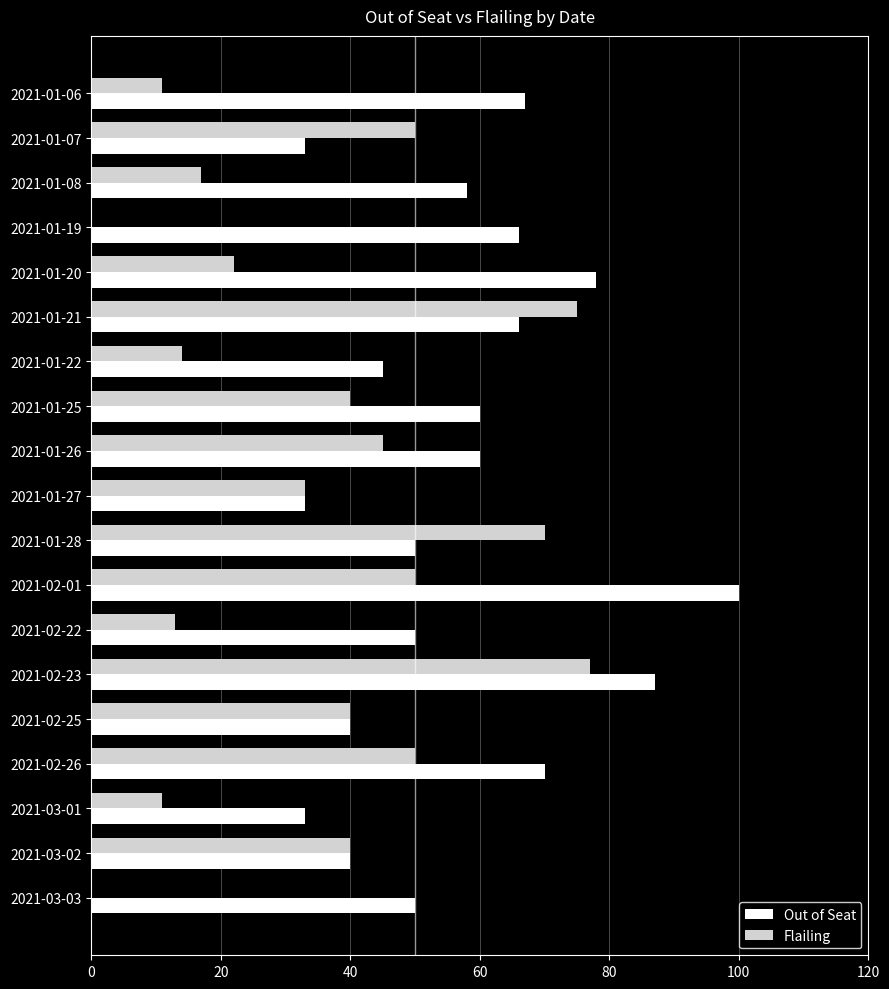

Which series has the largest total across all categories?

Out of Seat